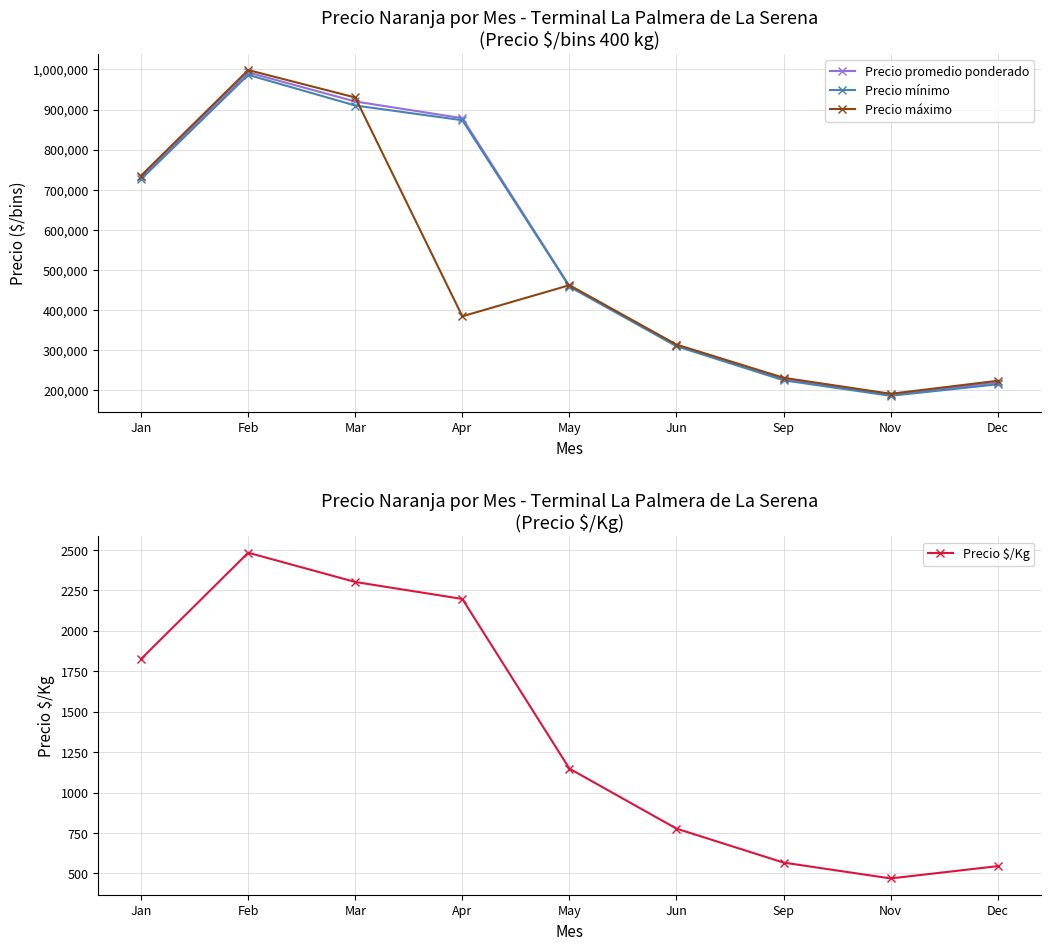

Is the value of Precio mínimo at May greater than the value of Precio promedio ponderado at May?

No